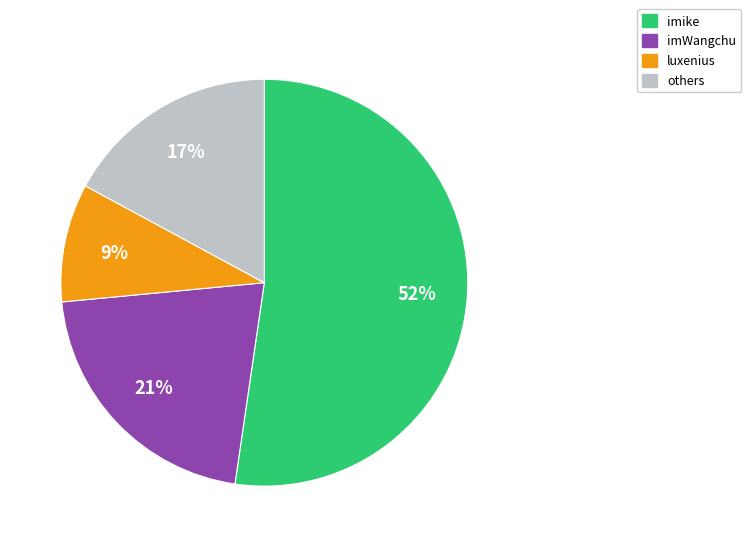

Is there any slice that represents more than half of the pie?

Yes